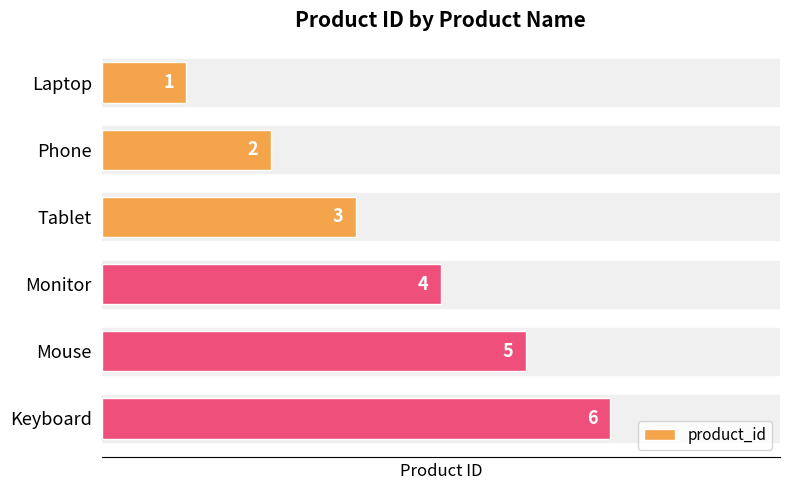

What is the label of the 2nd bar from the bottom?

Mouse